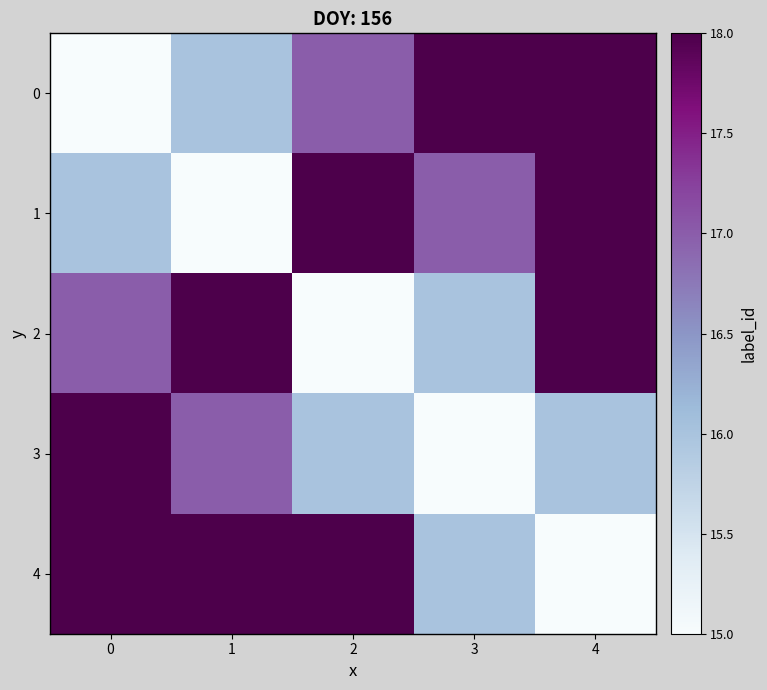

Rank the series at 0 from lowest to highest value.

0, 1, 2, 3, 4